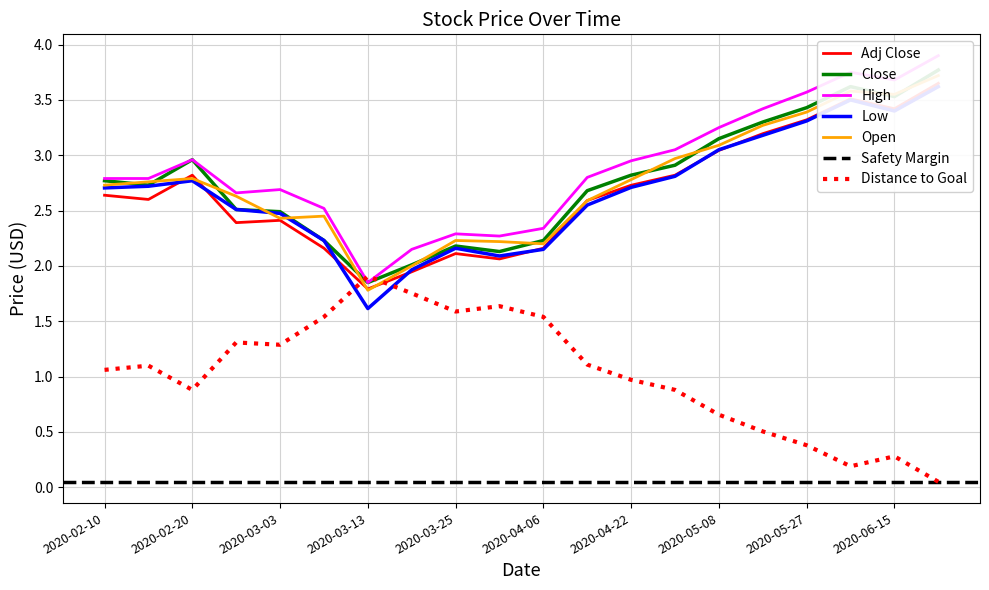

What is the maximum value for Distance to Goal?

1.9